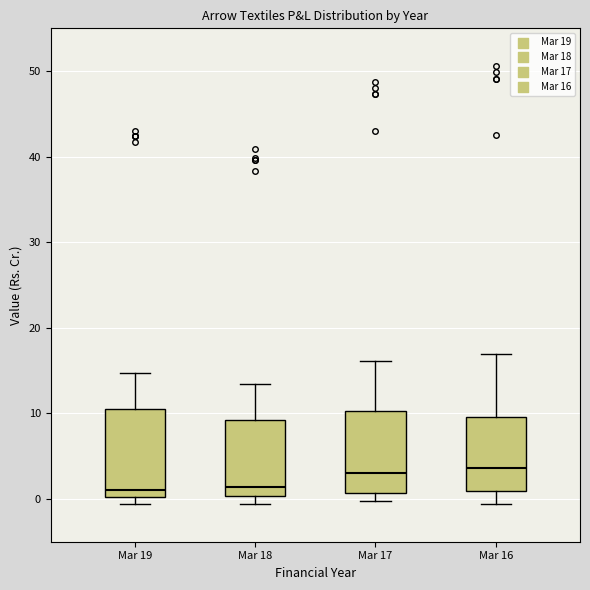

Where is the lower edge of the box for Mar 17 on the y-axis? The values are not printed on the chart, so give them approximately, as read against the axis.

1